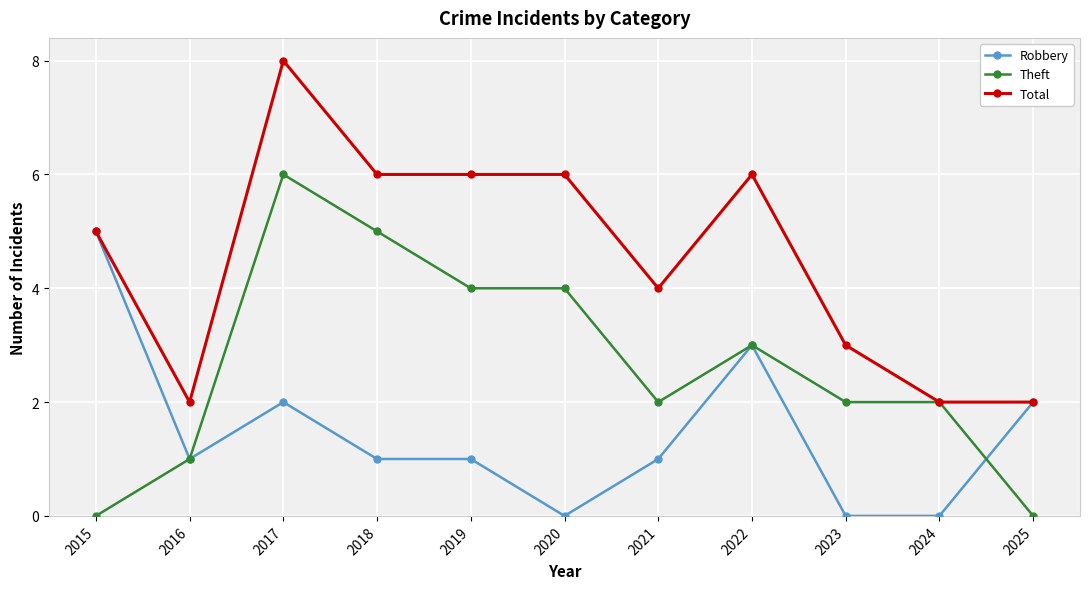

List the series in order of their peak value, lowest first.

Robbery, Theft, Total